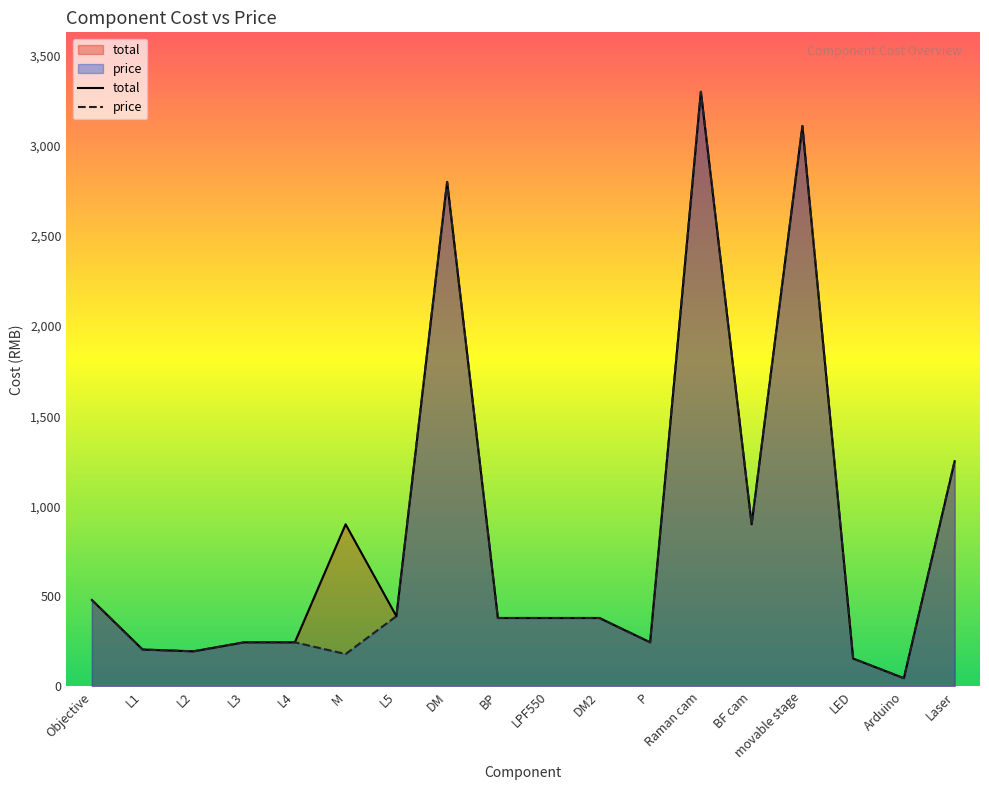

What are all the series names shown in the legend?

total, price